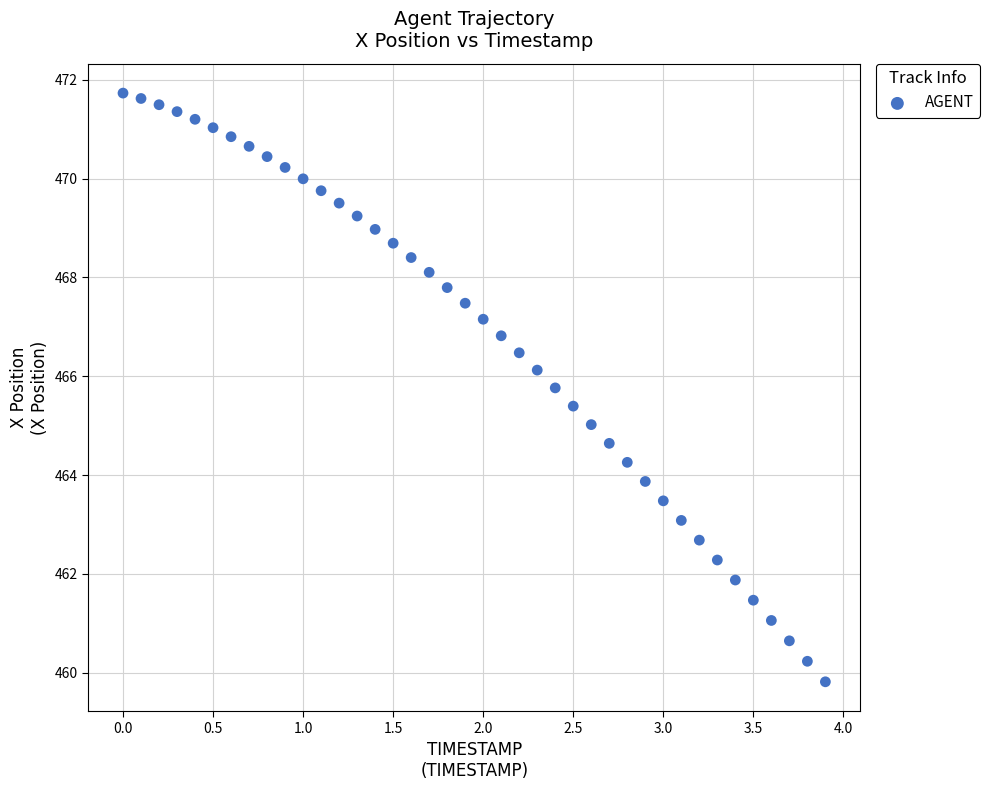

What is the range of Y values (max minus min)?

11.9